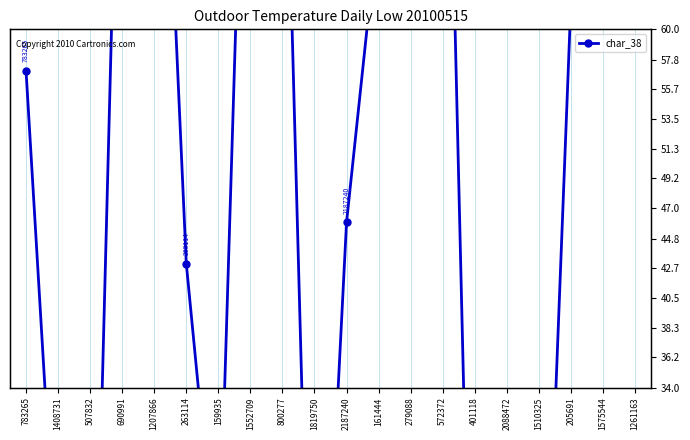

The value at 161444 is 68. True or false?

True